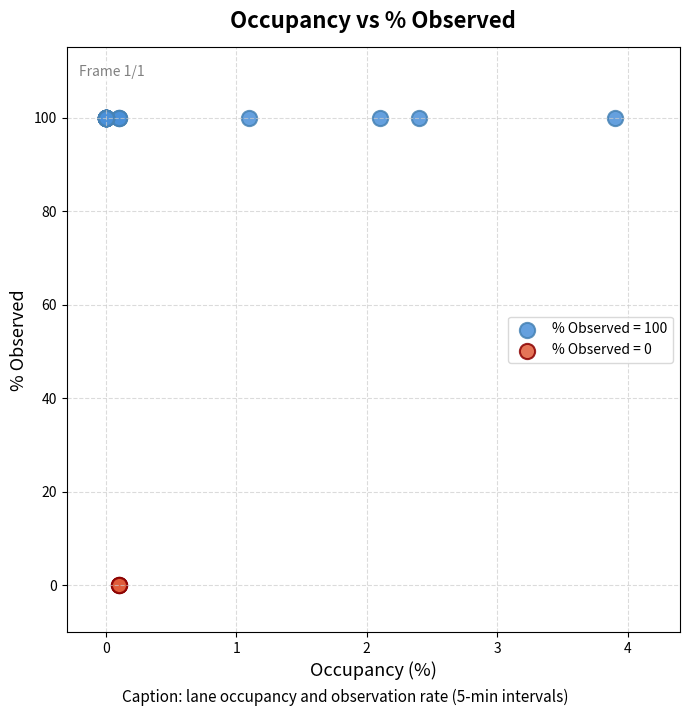

Which series reaches the minimum Y coordinate?

% Observed = 0